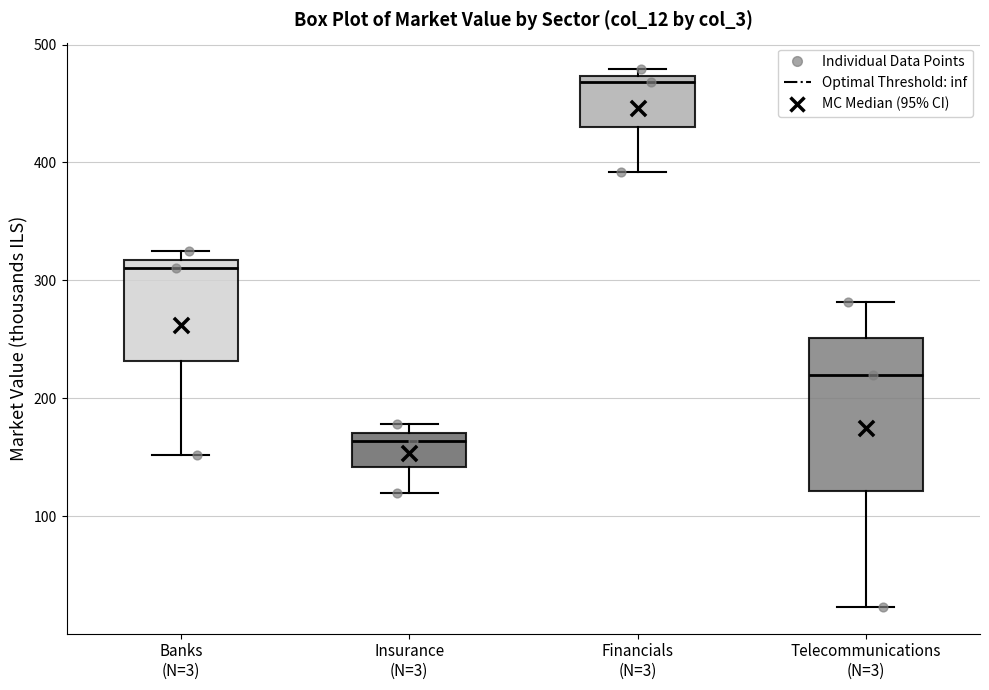

Reading left to right, transcribe this box plot: for each box, give where its median line is, the range the box spans, and where its two whiskers end, as read against the y-axis. The values are not printed on the chart, so give them approximately, as read against the axis.

Banks (N=3): median 310, box 230 to 320, whiskers 150 to 330
Insurance (N=3): median 160, box 140 to 170, whiskers 120 to 180
Financials (N=3): median 470 (just below the box's upper edge), box 430 to 470, whiskers 390 to 480
Telecommunications (N=3): median 220, box 120 to 250, whiskers 20 to 280